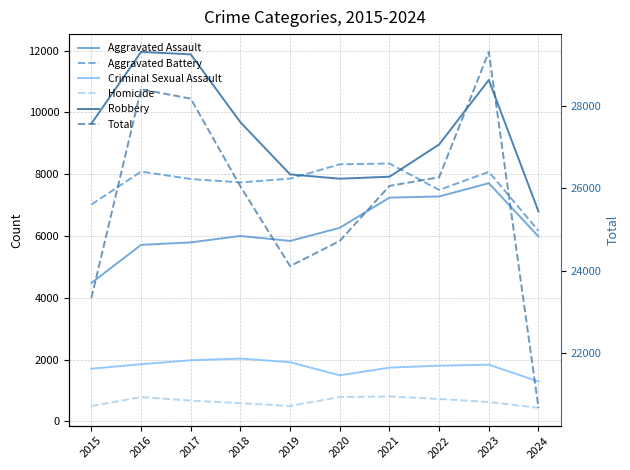

What is the value of the Robbery point at the 3rd from the left?

11880